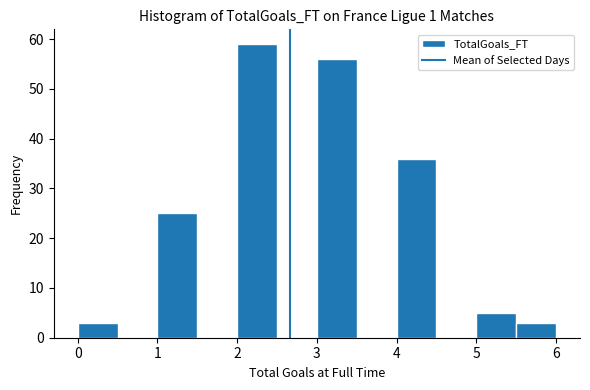

How tall is the bar that spans 3.0 to 3.5 on the x-axis? The values are not printed on the chart, so give them approximately, as read against the axis.

56